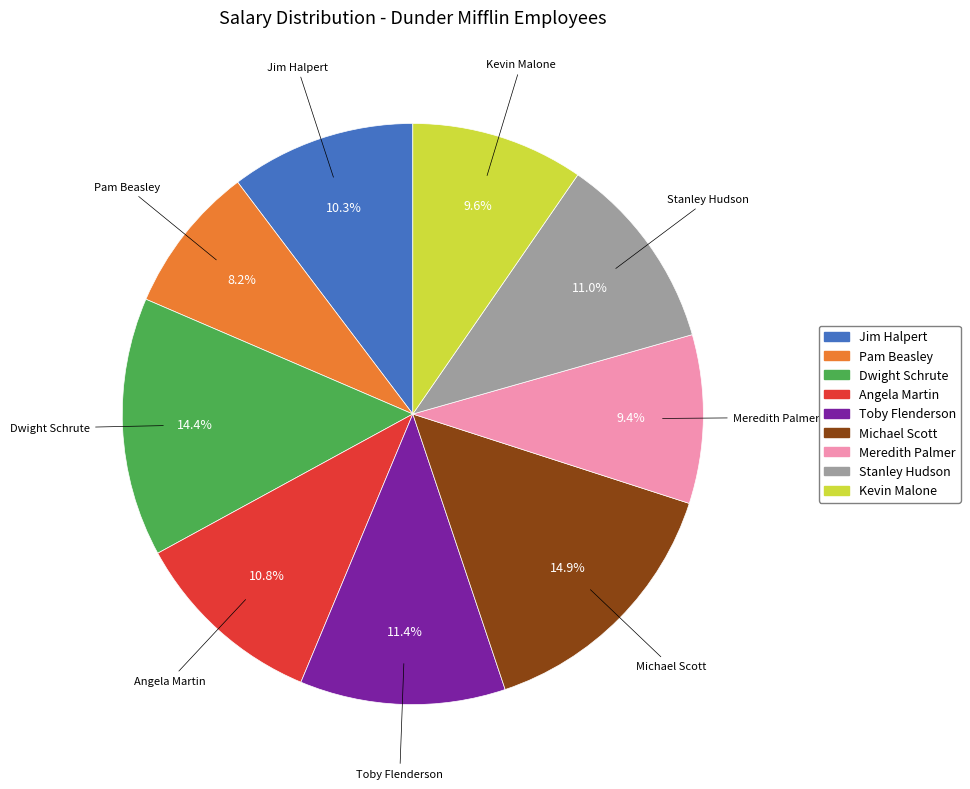

To the nearest percent, what is the difference between the Toby Flenderson and Meredith Palmer slice percentages?

2%